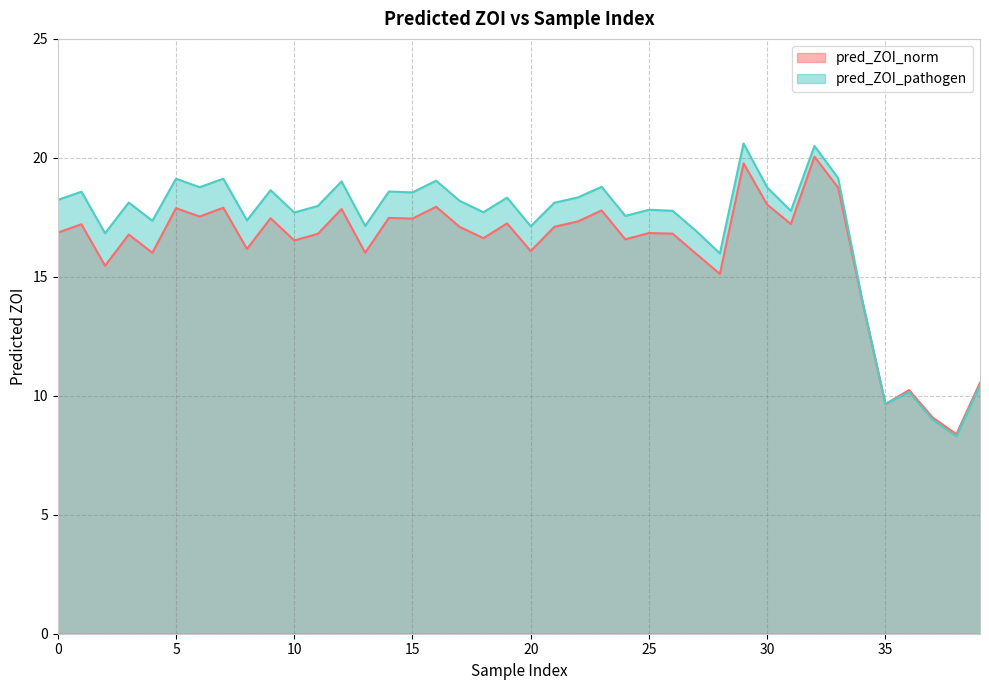

At which label does pred_ZOI_pathogen reach its peak?

29